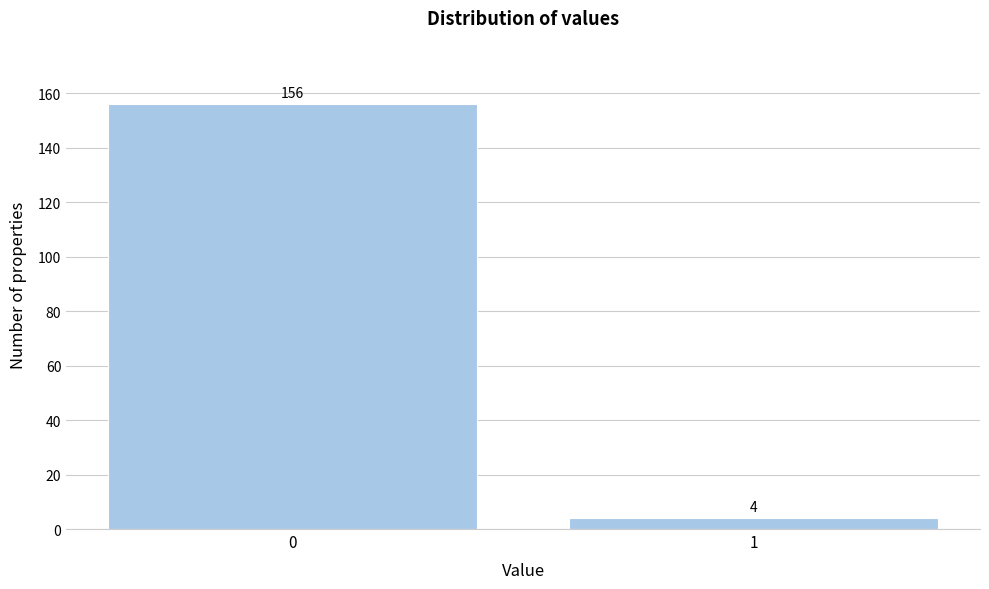

Reading left to right, list all the values displayed in this chart.

156	4